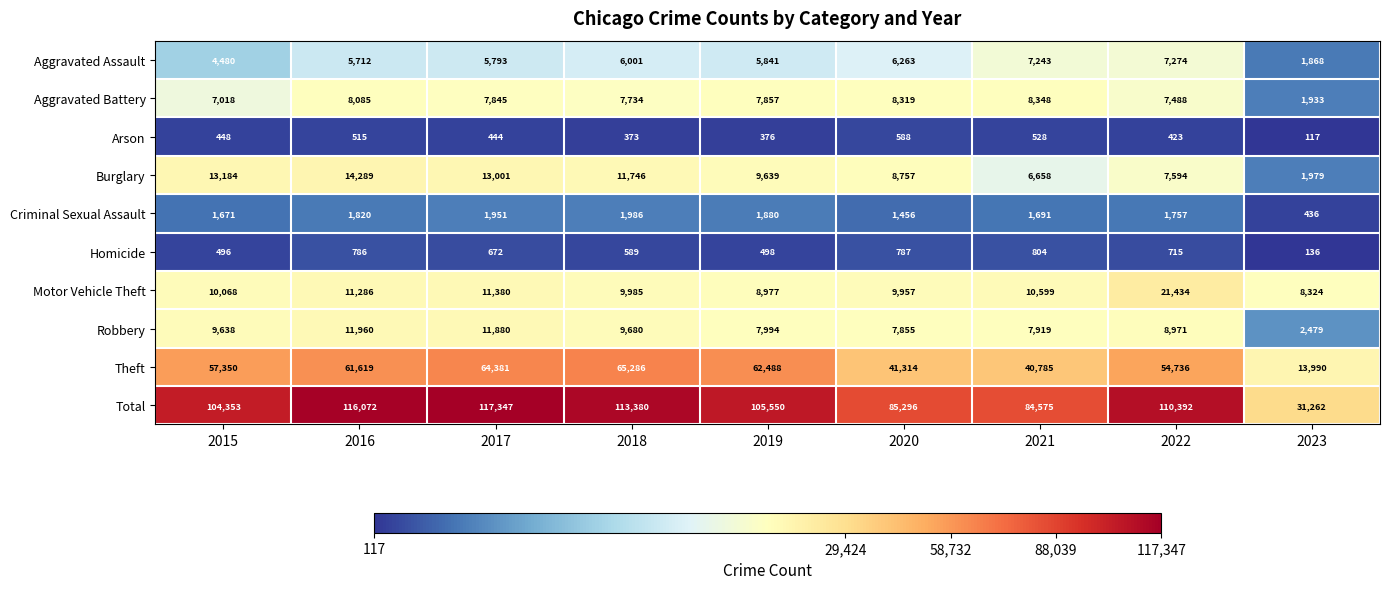

What is the sum of the Aggravated Assault values at 2021 and 2017?

13036